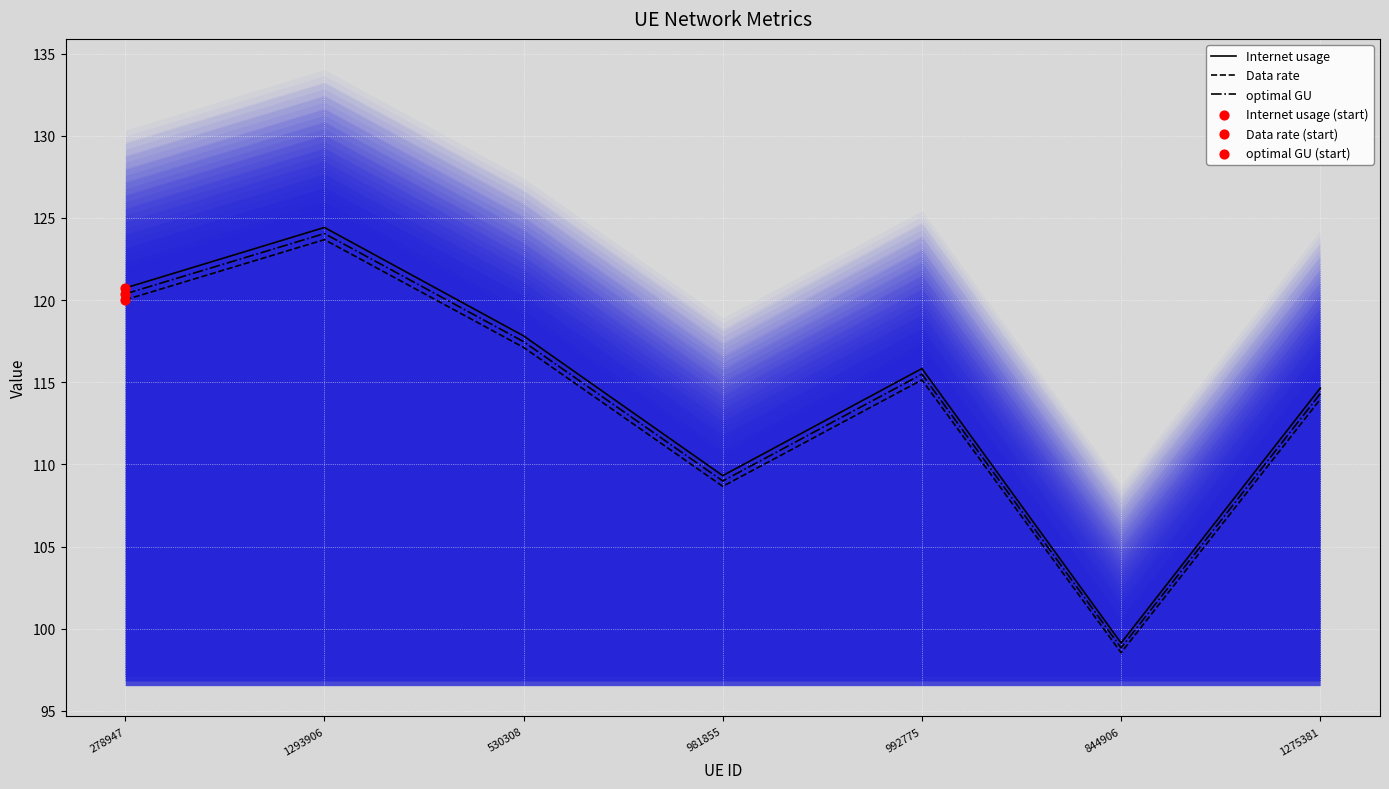

Which series has the largest total across all categories?

Internet usage